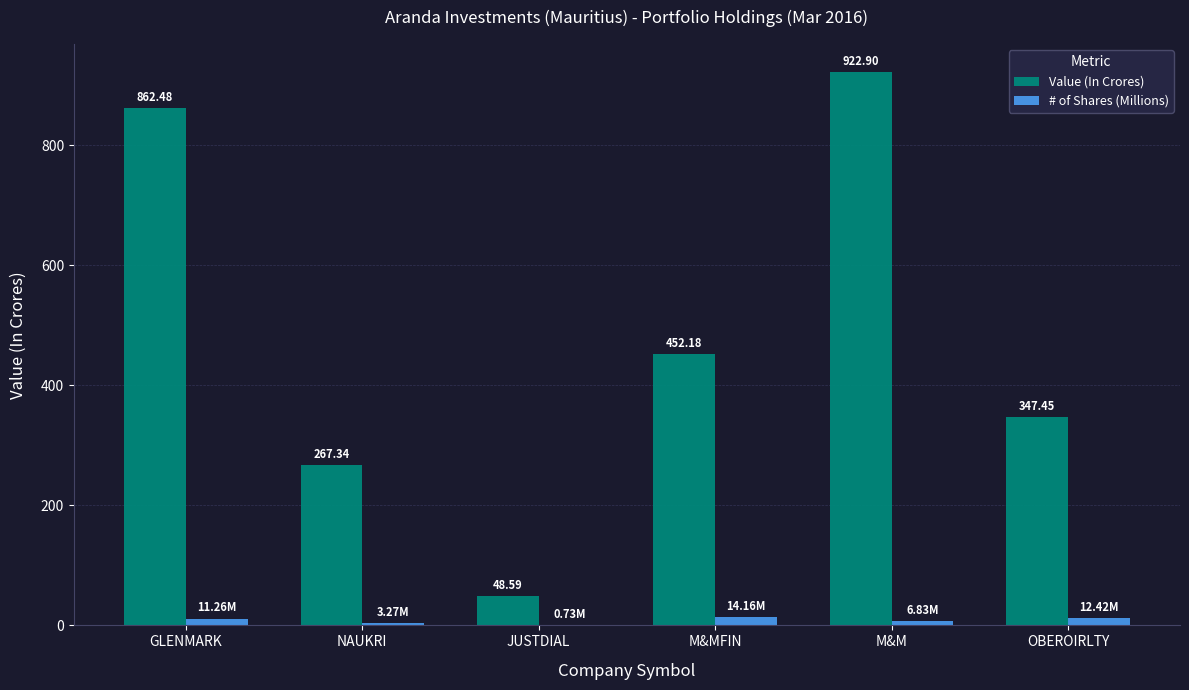

What is the sum of all # of Shares (Millions) values?

48.7